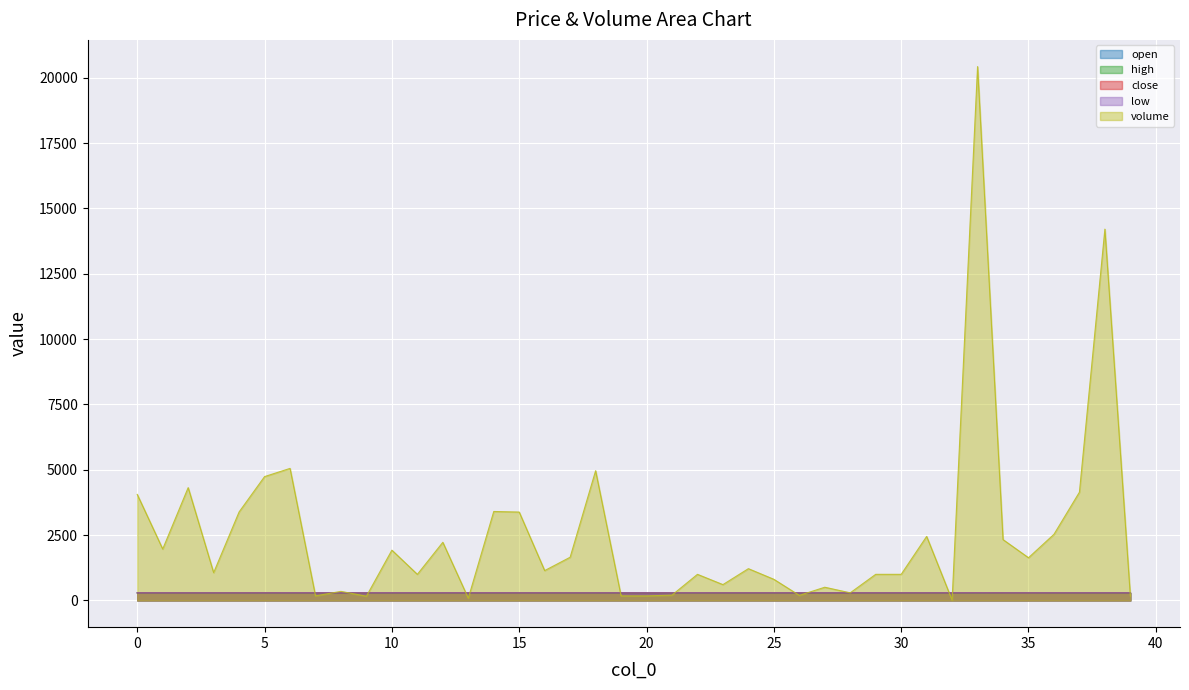

What is the value of the low point at the 23rd from the left?

291.8